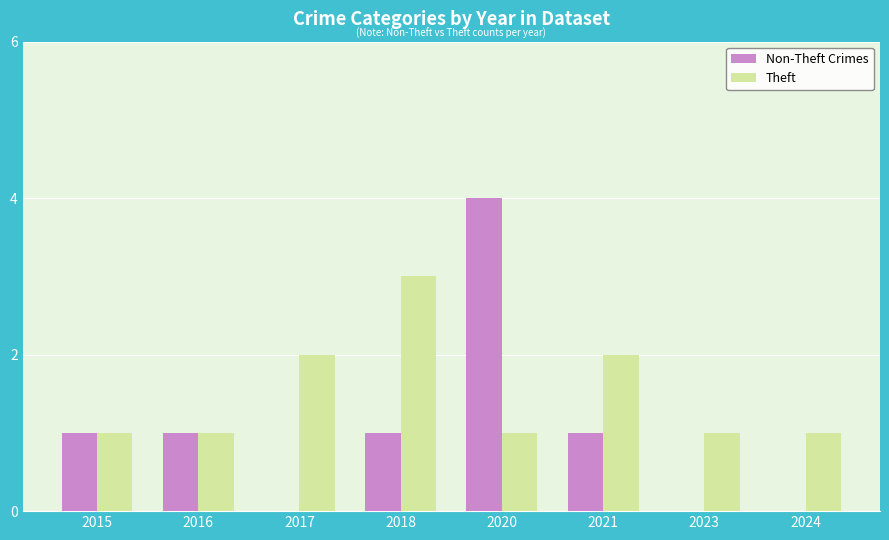

What is the greatest value displayed?

4